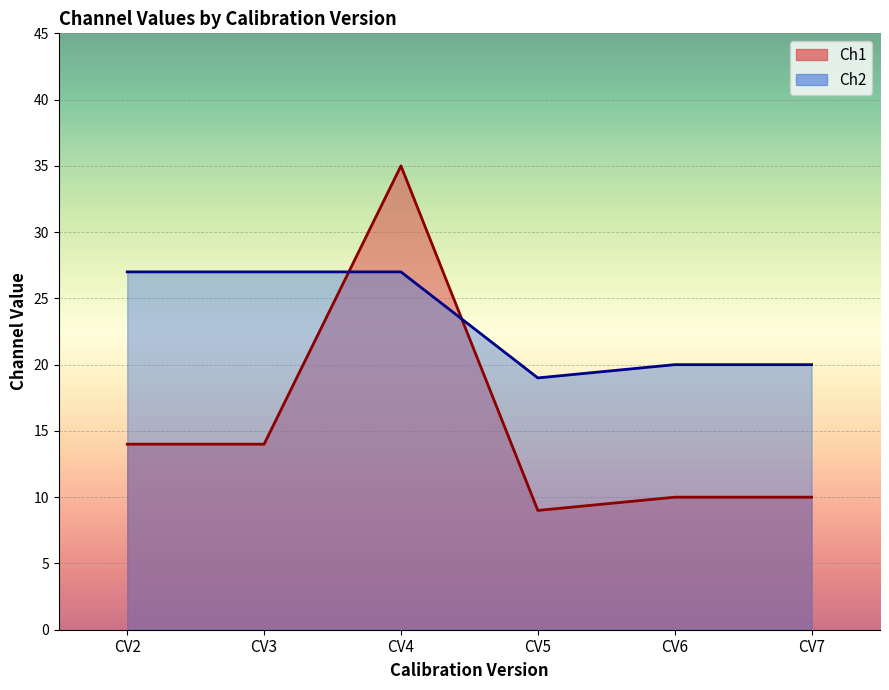

True or false: Ch1 and Ch2 intersect in this chart.

True